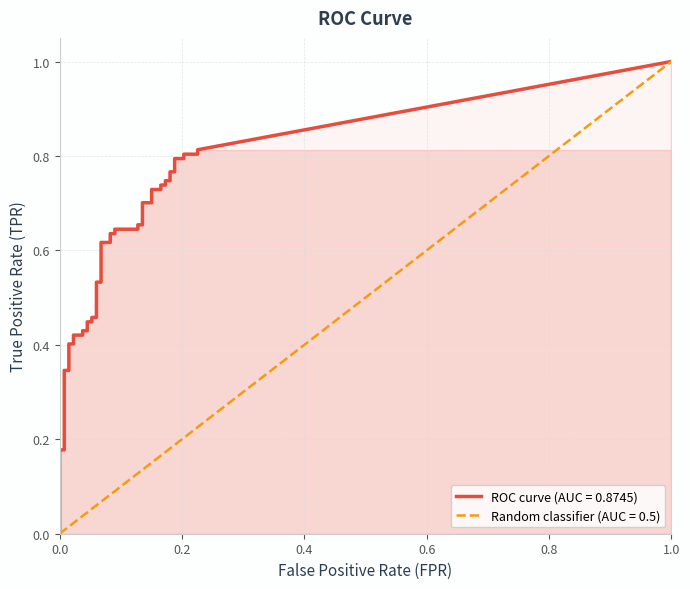

True or false: tpr and fpr cross at least once.

False